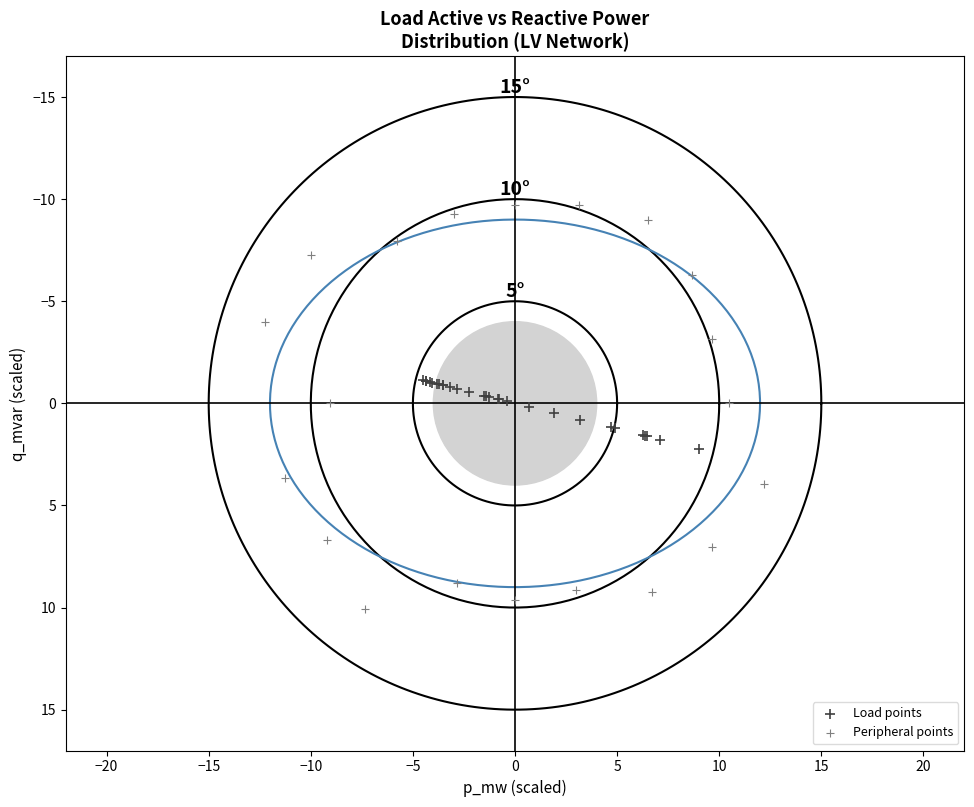

Which series contains the highest Y value?

Peripheral points